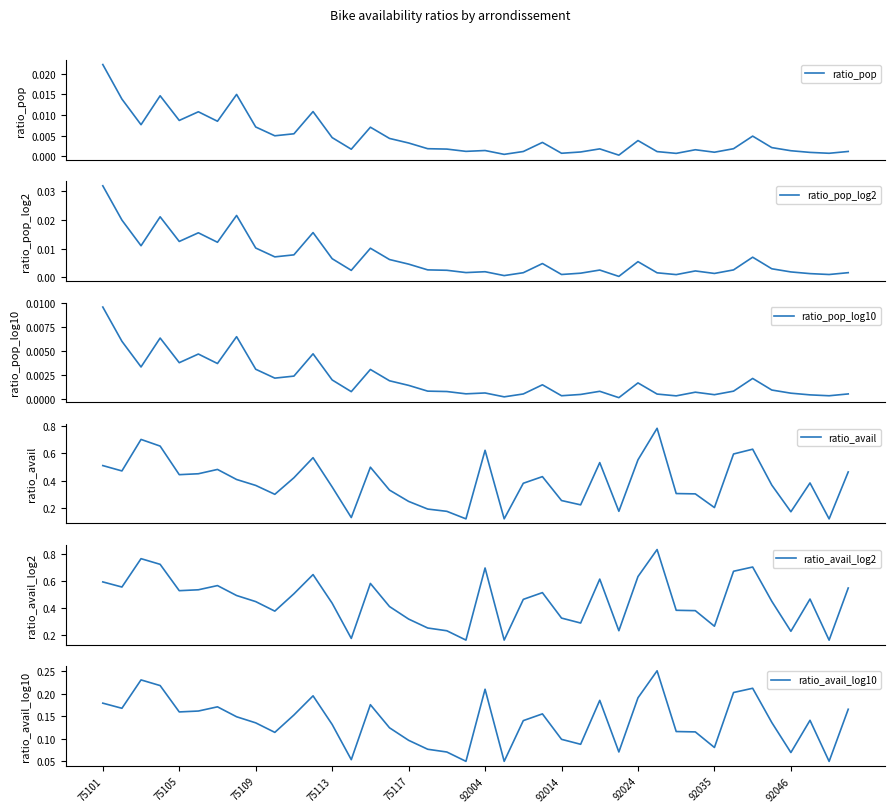

Reading left to right, transcribe all the data shown in this chart.

ratio_pop: 0.0	0.0	0.0	0.0	0.0	0.0	0.0	0.0	0.0	0.0	0.0	0.0	0.0	0.0	0.0	0.0	0.0	0.0	0.0	0.0	0.0	0.0	0.0	0.0	0.0	0.0	0.0	0.0	0.0	0.0	0.0	0.0	0.0	0.0	0.0	0.0	0.0	0.0	0.0	0.0
ratio_pop_log2: 0.0	0.0	0.0	0.0	0.0	0.0	0.0	0.0	0.0	0.0	0.0	0.0	0.0	0.0	0.0	0.0	0.0	0.0	0.0	0.0	0.0	0.0	0.0	0.0	0.0	0.0	0.0	0.0	0.0	0.0	0.0	0.0	0.0	0.0	0.0	0.0	0.0	0.0	0.0	0.0
ratio_pop_log10: 0.0	0.0	0.0	0.0	0.0	0.0	0.0	0.0	0.0	0.0	0.0	0.0	0.0	0.0	0.0	0.0	0.0	0.0	0.0	0.0	0.0	0.0	0.0	0.0	0.0	0.0	0.0	0.0	0.0	0.0	0.0	0.0	0.0	0.0	0.0	0.0	0.0	0.0	0.0	0.0
ratio_avail: 0.5	0.5	0.7	0.7	0.4	0.5	0.5	0.4	0.4	0.3	0.4	0.6	0.4	0.1	0.5	0.3	0.2	0.2	0.2	0.1	0.6	0.1	0.4	0.4	0.3	0.2	0.5	0.2	0.6	0.8	0.3	0.3	0.2	0.6	0.6	0.4	0.2	0.4	0.1	0.5
ratio_avail_log2: 0.6	0.6	0.8	0.7	0.5	0.5	0.6	0.5	0.4	0.4	0.5	0.6	0.4	0.2	0.6	0.4	0.3	0.3	0.2	0.2	0.7	0.2	0.5	0.5	0.3	0.3	0.6	0.2	0.6	0.8	0.4	0.4	0.3	0.7	0.7	0.5	0.2	0.5	0.2	0.5
ratio_avail_log10: 0.2	0.2	0.2	0.2	0.2	0.2	0.2	0.1	0.1	0.1	0.2	0.2	0.1	0.1	0.2	0.1	0.1	0.1	0.1	0.0	0.2	0.0	0.1	0.2	0.1	0.1	0.2	0.1	0.2	0.3	0.1	0.1	0.1	0.2	0.2	0.1	0.1	0.1	0.0	0.2